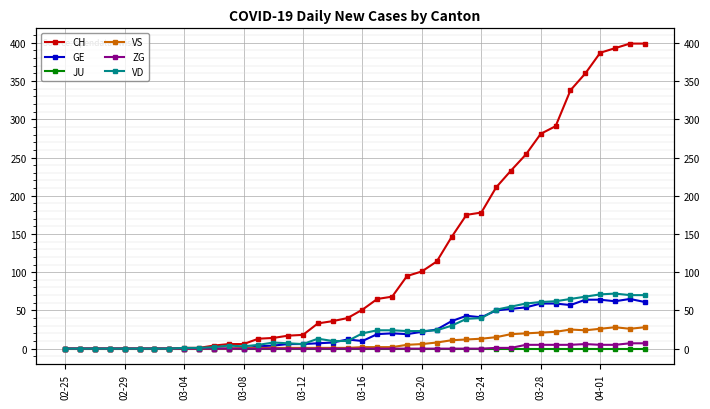

What is the total value across all series at 15?

31